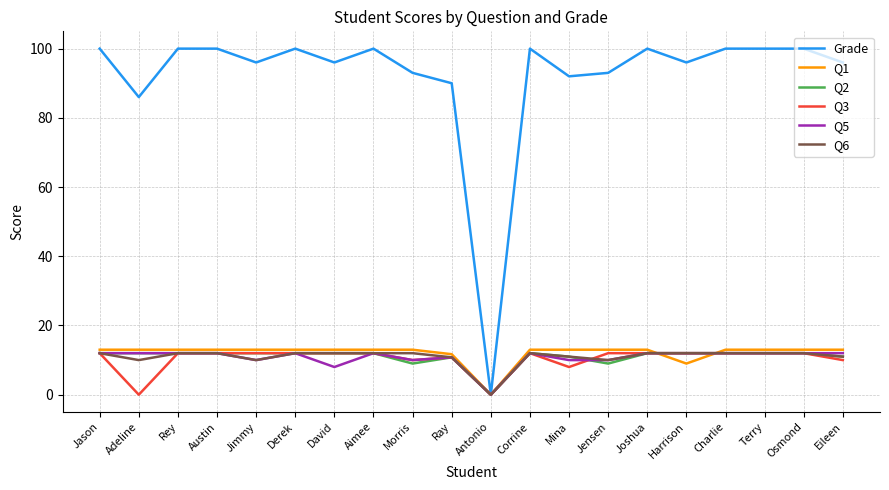

True or false: Q1 and Q6 intersect in this chart.

True